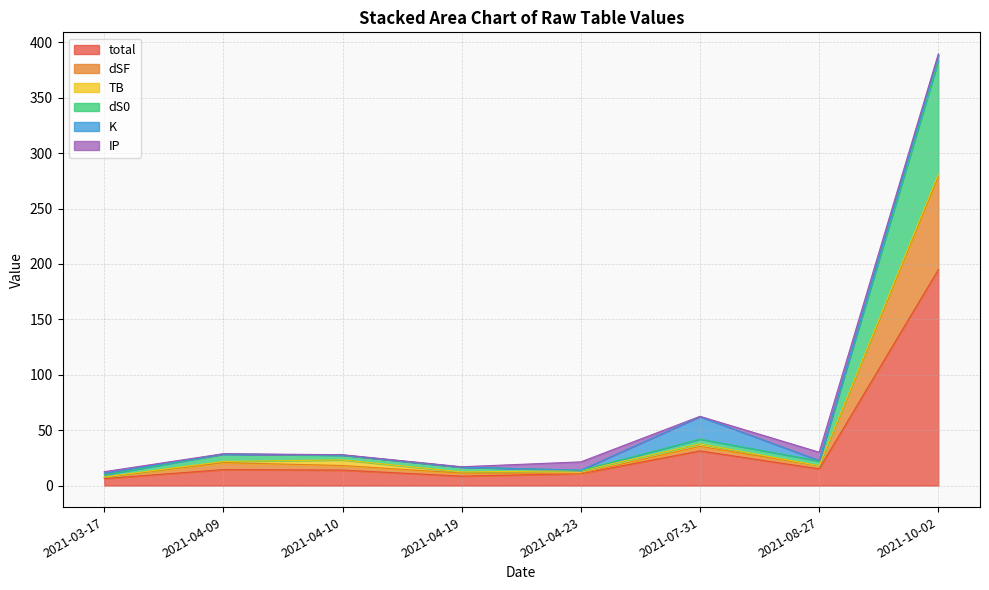

Where do K and dS0 first cross each other?

2021-08-27 and 2021-07-31